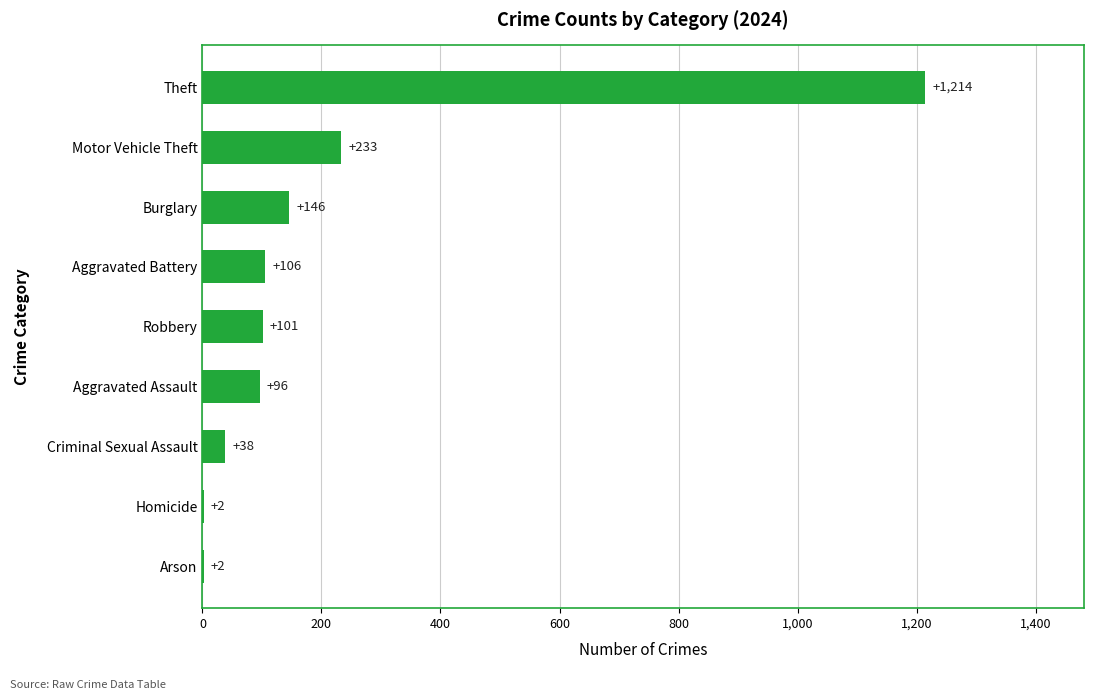

Reading top to bottom, transcribe all the data shown in this chart.

Theft=1214	Motor Vehicle Theft=233	Burglary=146	Aggravated Battery=106	Robbery=101	Aggravated Assault=96	Criminal Sexual Assault=38	Homicide=2	Arson=2